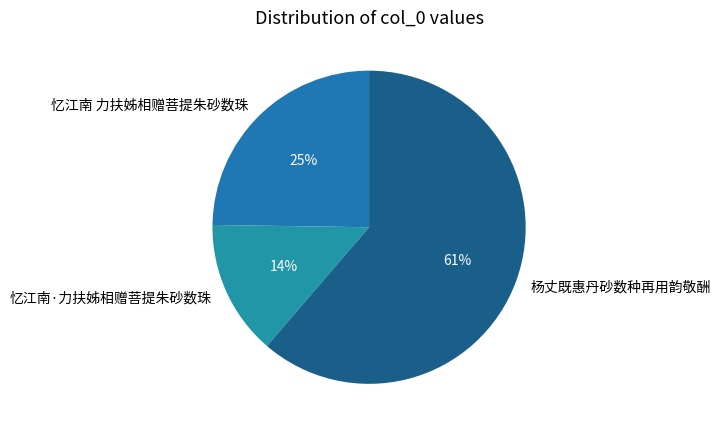

Which slice is the smallest?

忆江南·力扶姊相赠菩提朱砂数珠